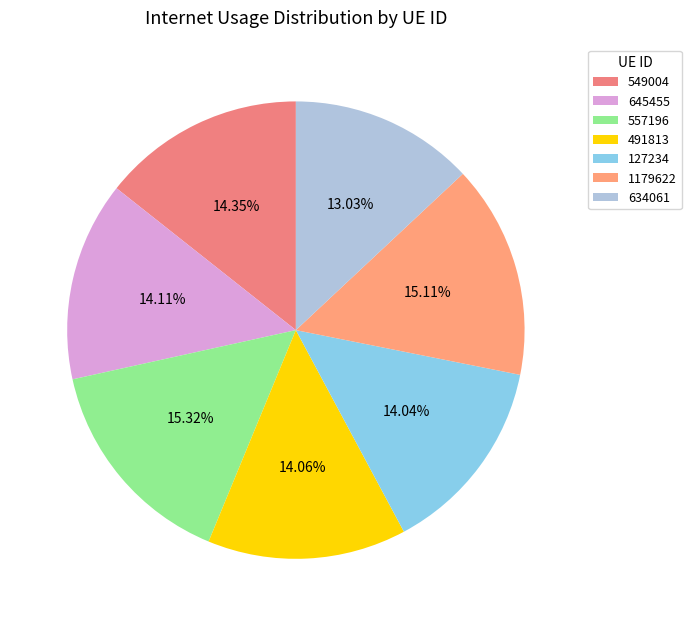

How many segments does this pie chart have?

7